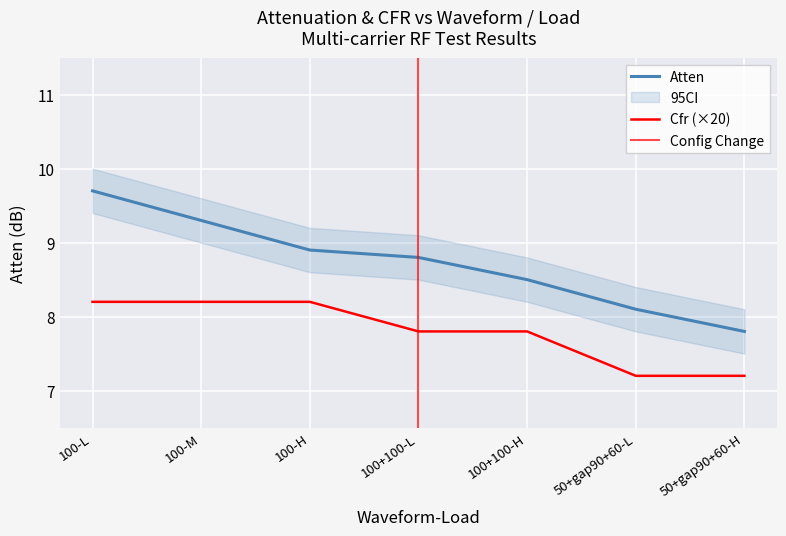

True or false: Atten and Cfr cross at least once.

False